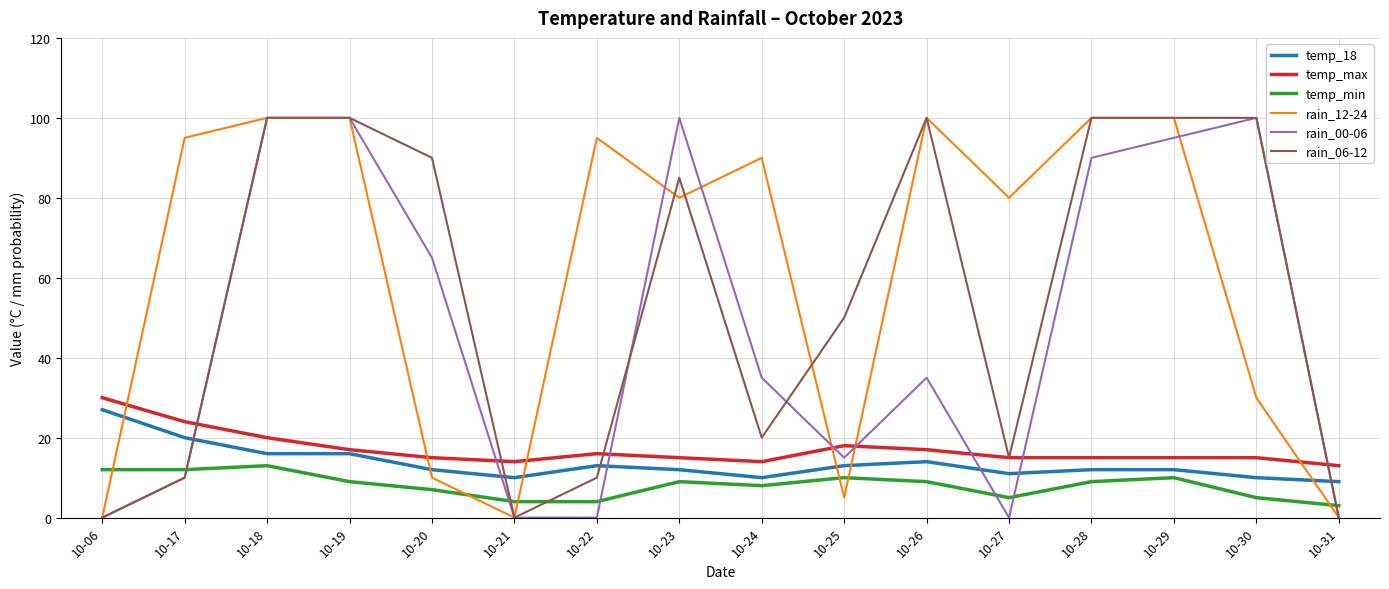

At which category is the sum across all series the highest?

10-18